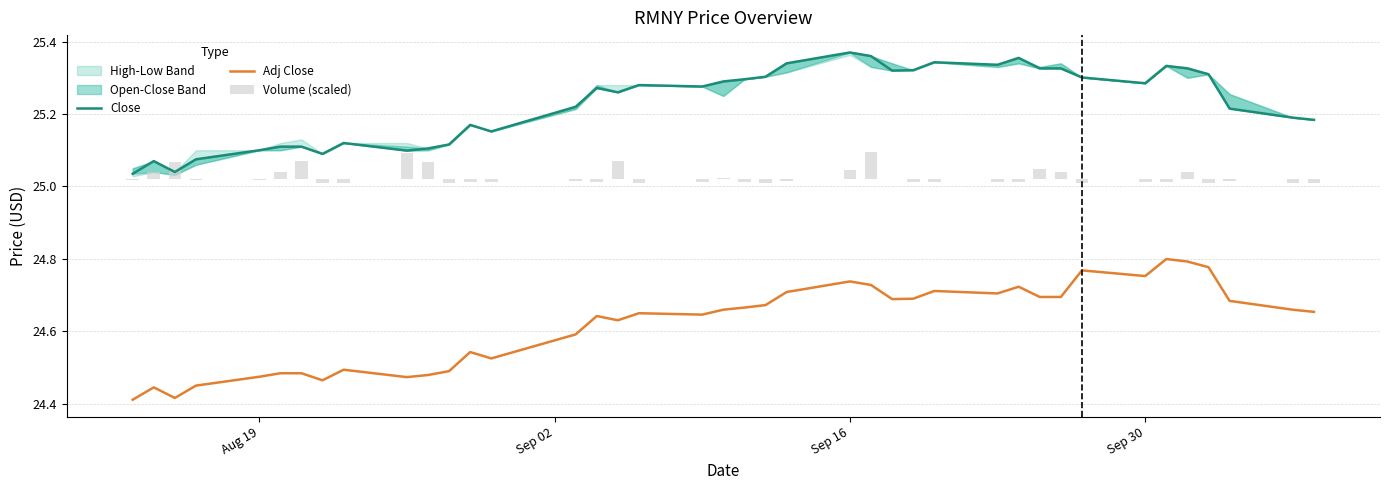

Is it true that Adj Close equals 39.2 at Aug 19?

False